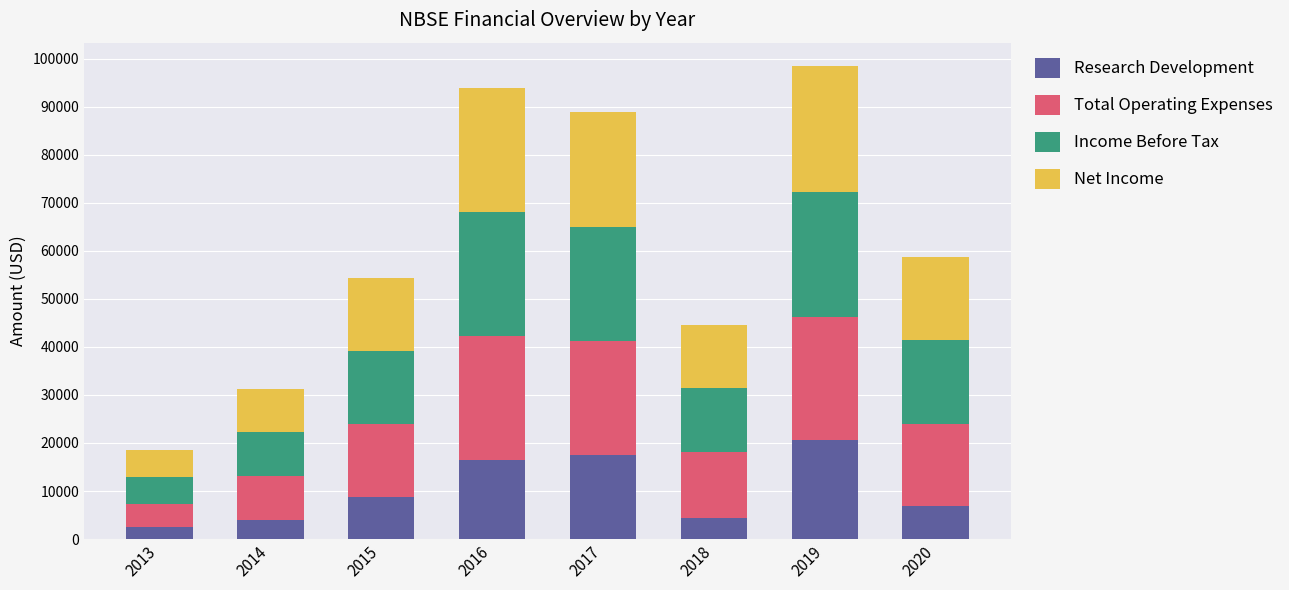

How many bars are there in total?

8